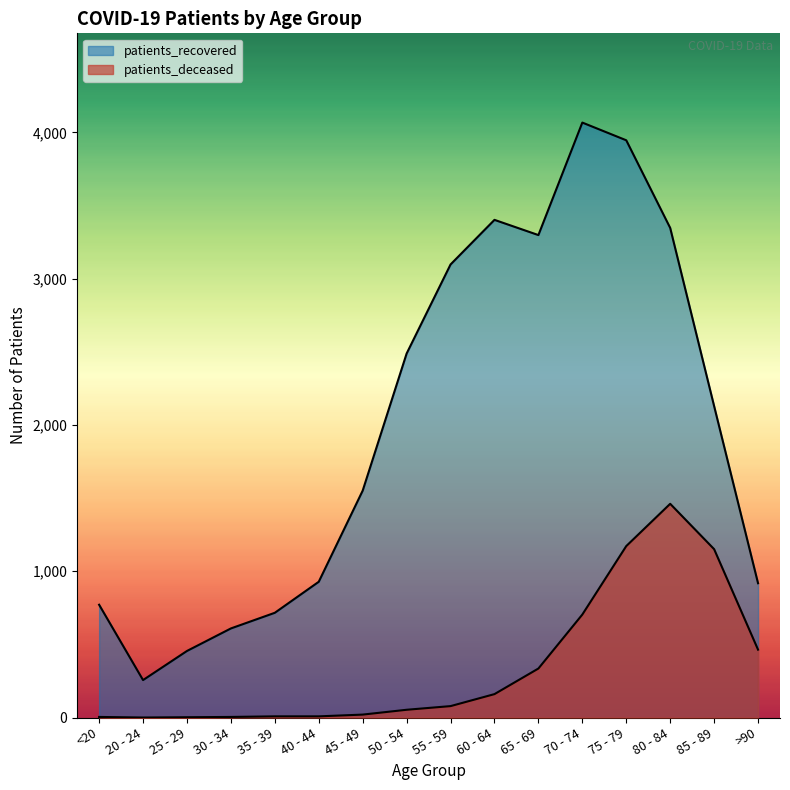

What value does the patients_recovered series have at 45 - 49, to the nearest 100?

1600